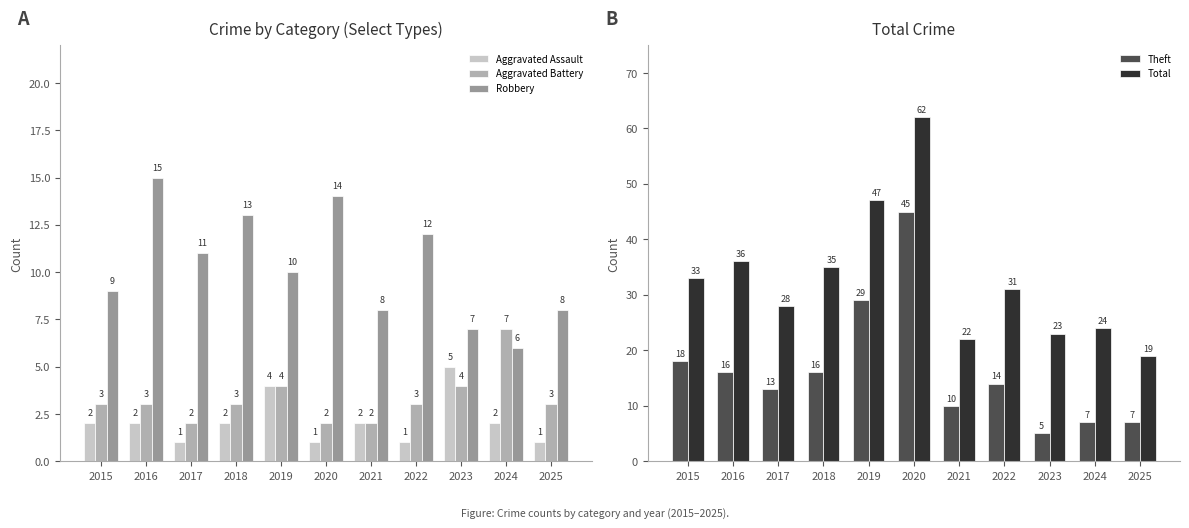

Does the chart contain stacked bars?

No